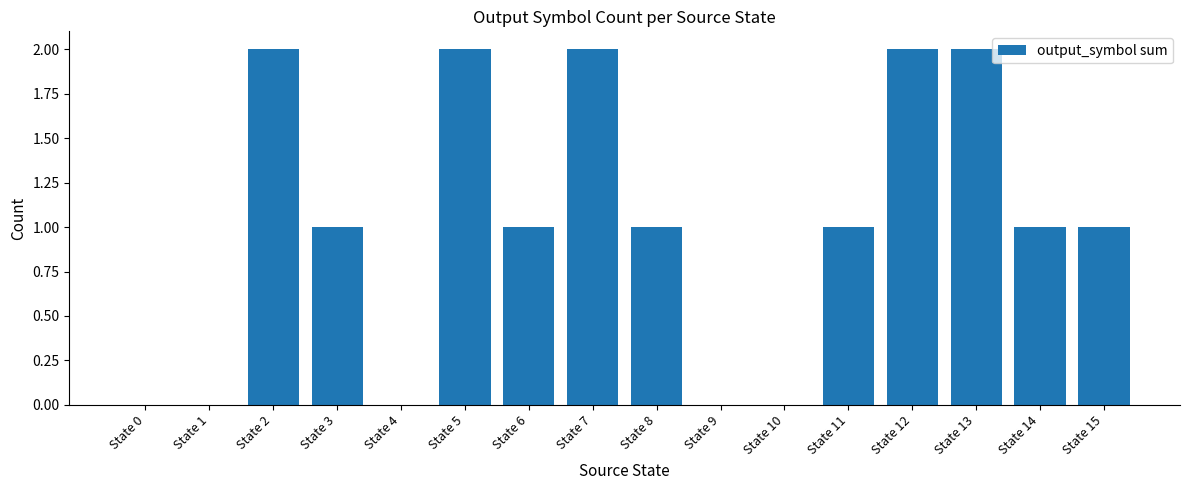

Count the number of categories in the chart.

16